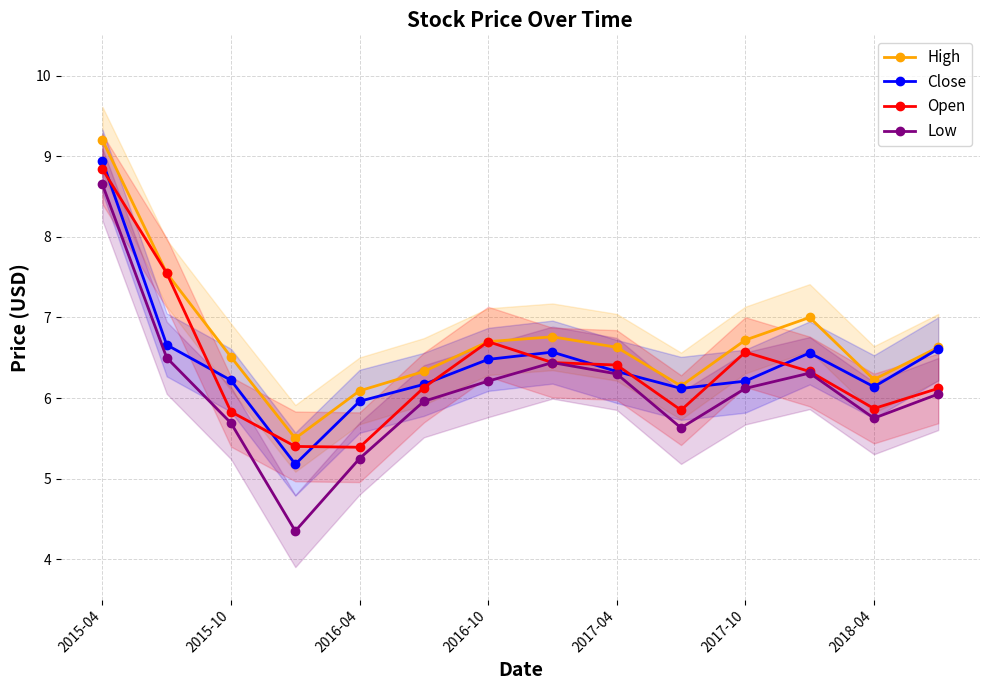

What are all the series names shown in the legend?

High, Close, Open, Low